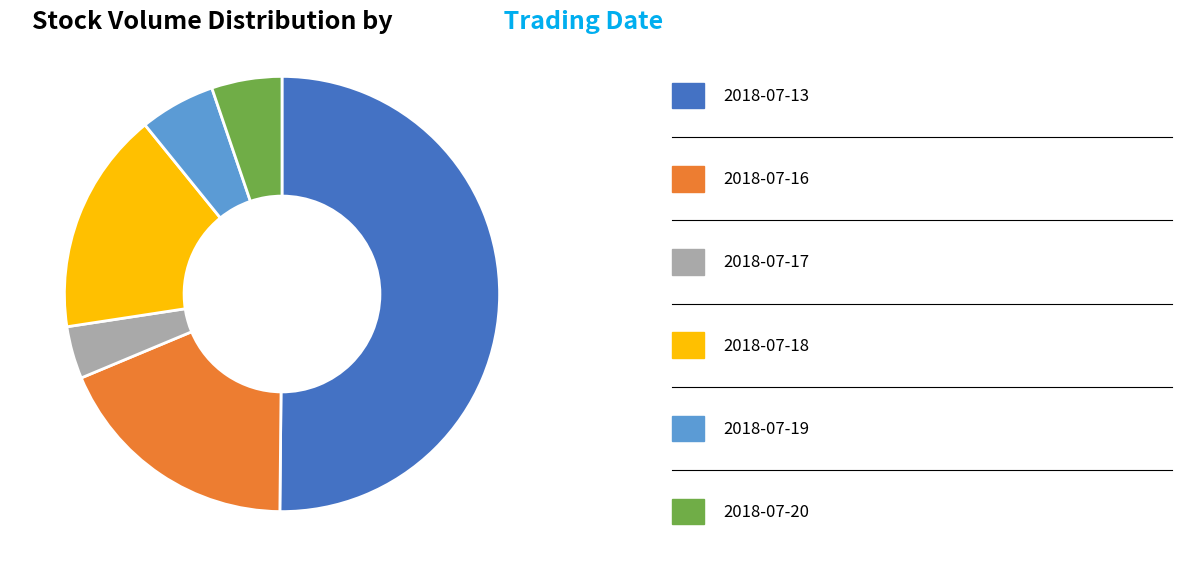

What is the majority slice?

2018-07-13